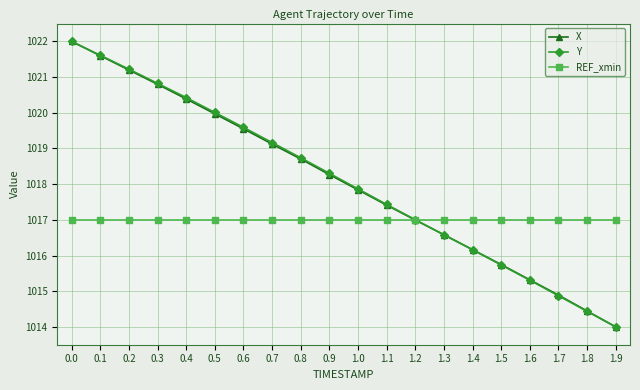

The value of Y at 0.5 is 1020.0. True or false?

True